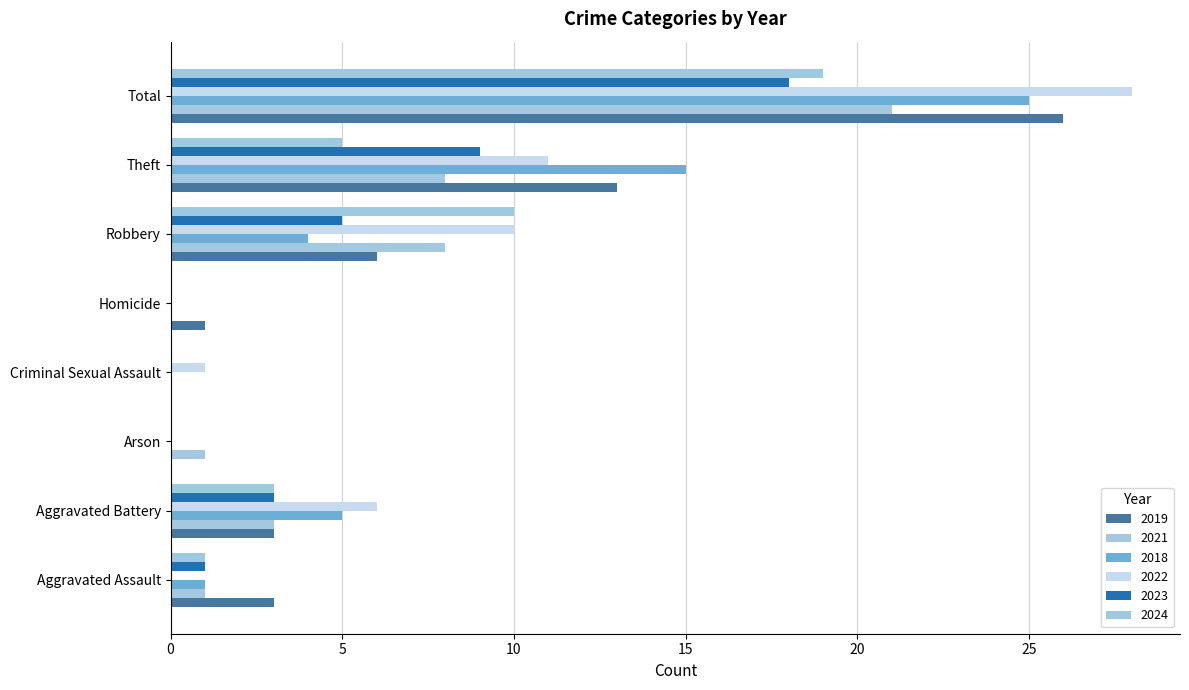

What is the difference between the maximum and minimum values in the 2024 series?

19